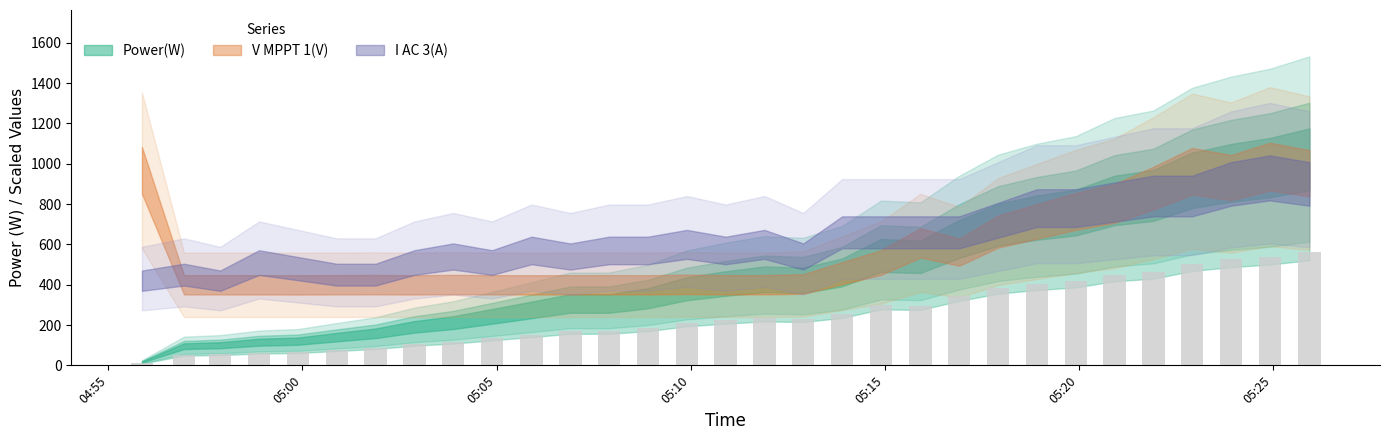

What is the maximum value shown in the chart?

562.1